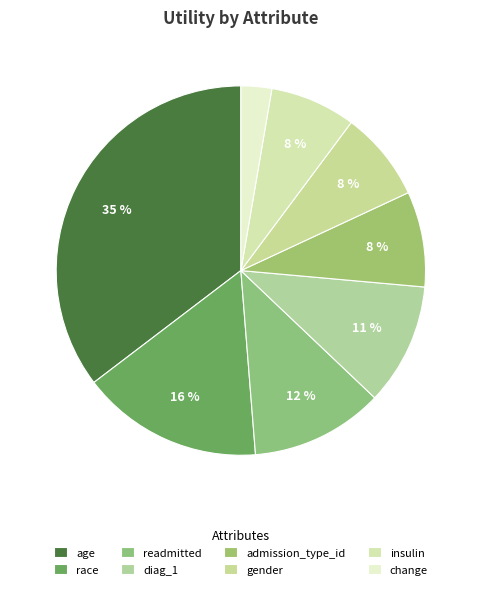

To the nearest percent, what is the average slice percentage?

12%